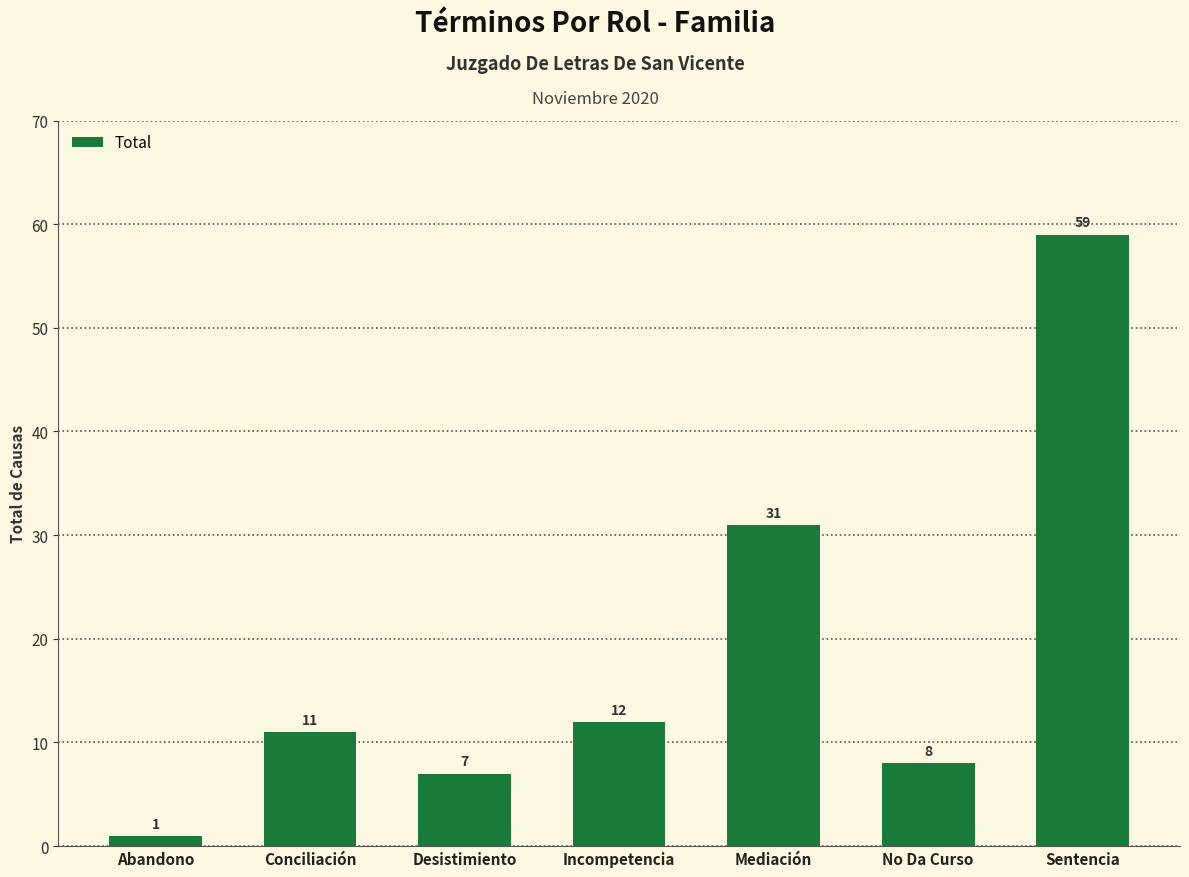

True or false: the data shows 7 at Desistimiento.

True